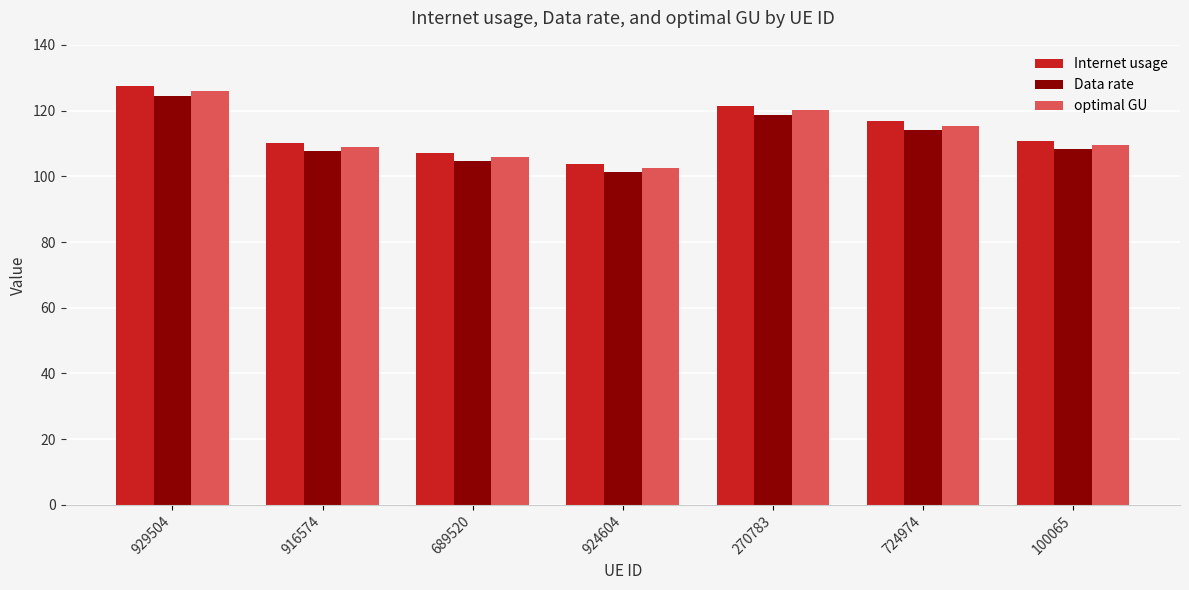

List the series in order of their overall mean, lowest first.

Data rate, optimal GU, Internet usage